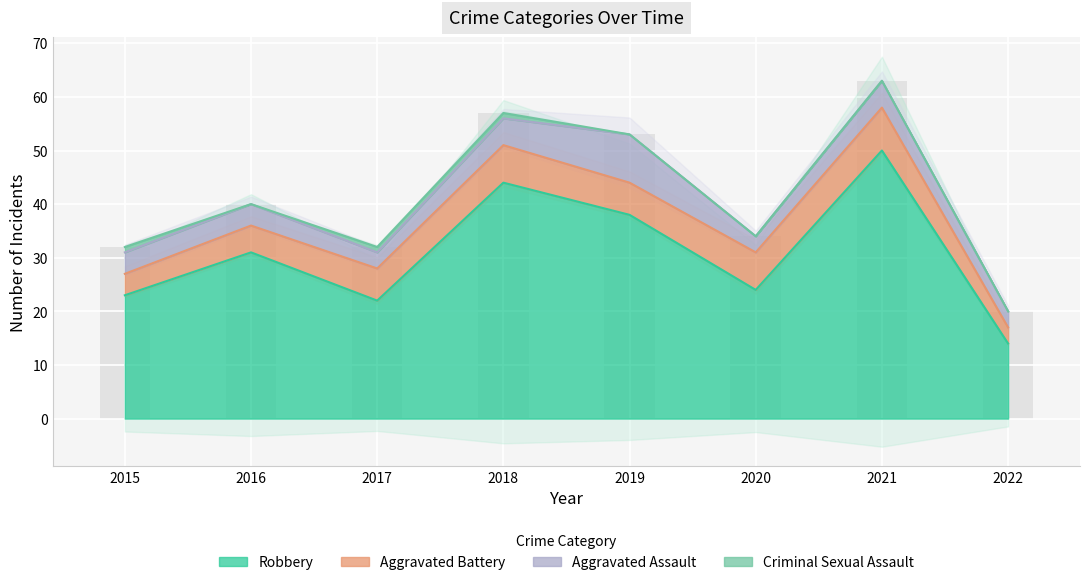

Is the value of Robbery at 2018 greater than the value of Aggravated Battery at 2016?

Yes